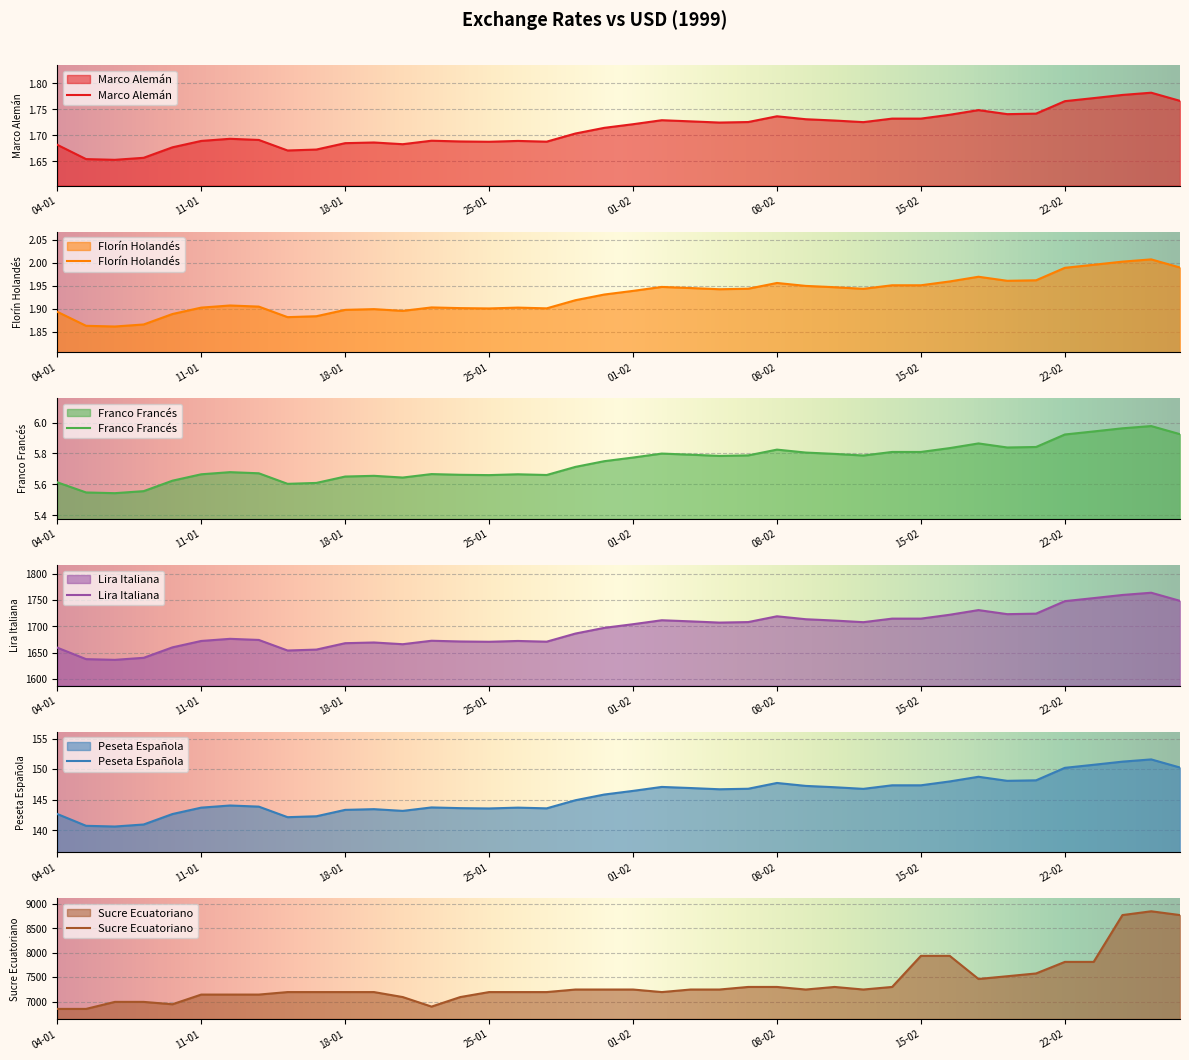

Is it true that Peseta Española equals 36.3 at 06-01?

False